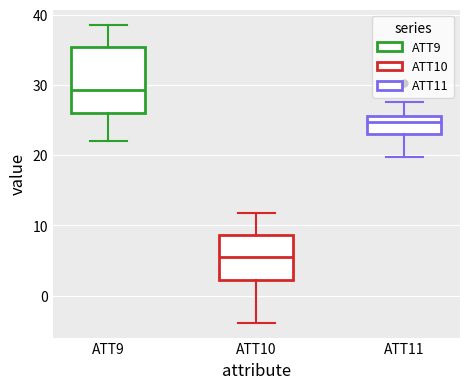

Where does the median line of the box for ATT9 sit on the y-axis? The values are not printed on the chart, so give them approximately, as read against the axis.

29